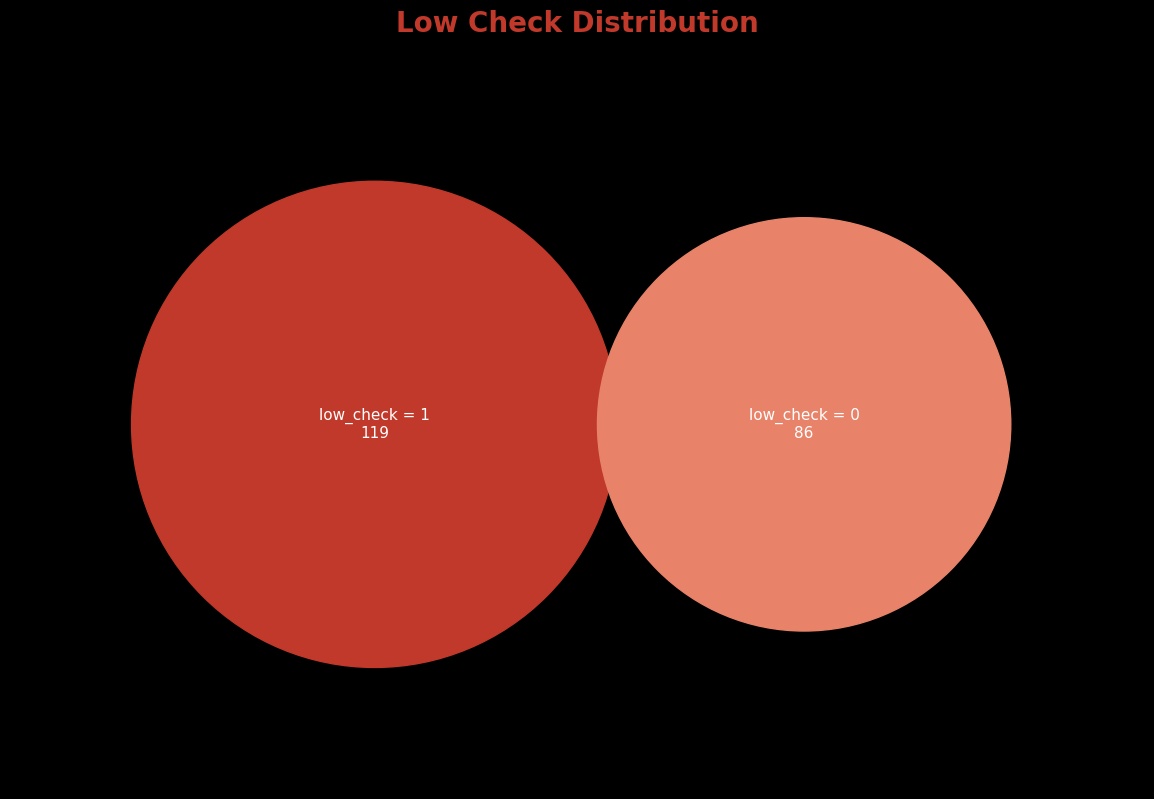

How many segments does this pie chart have?

2